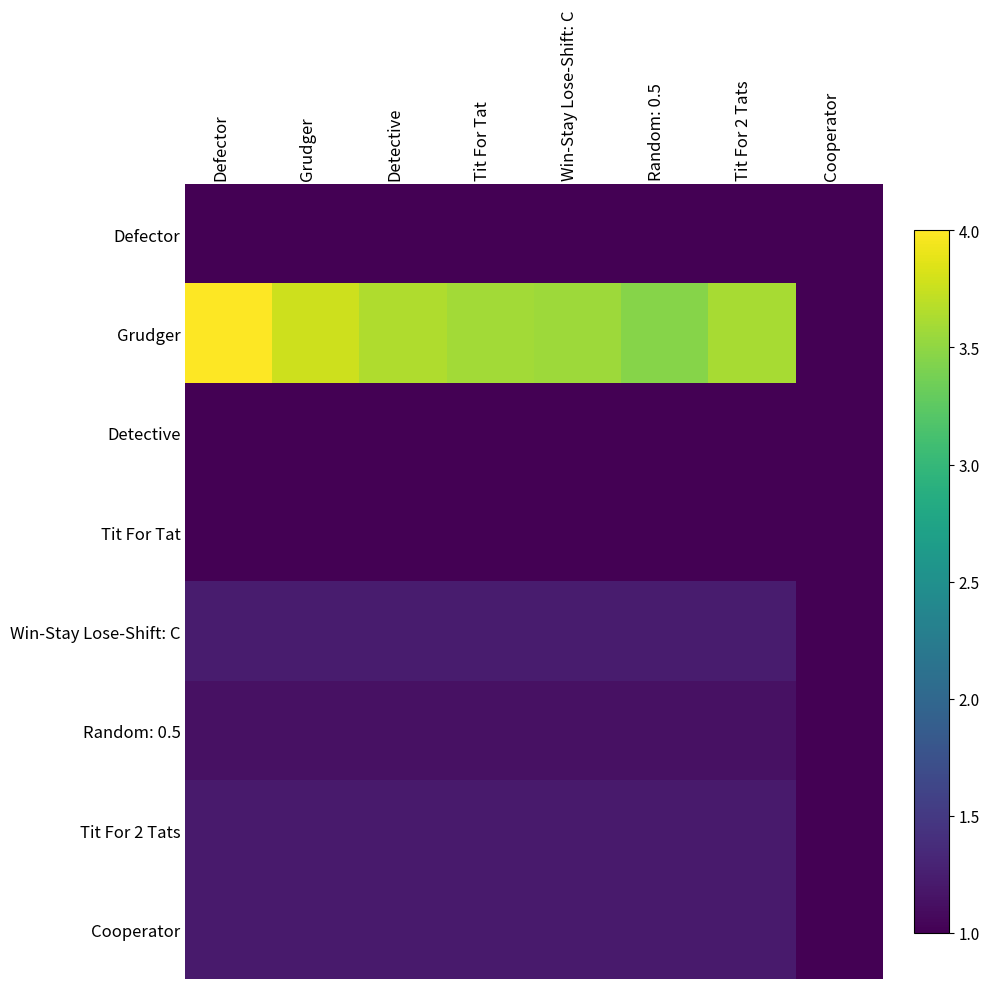

At which category is the sum across all series the highest?

Defector